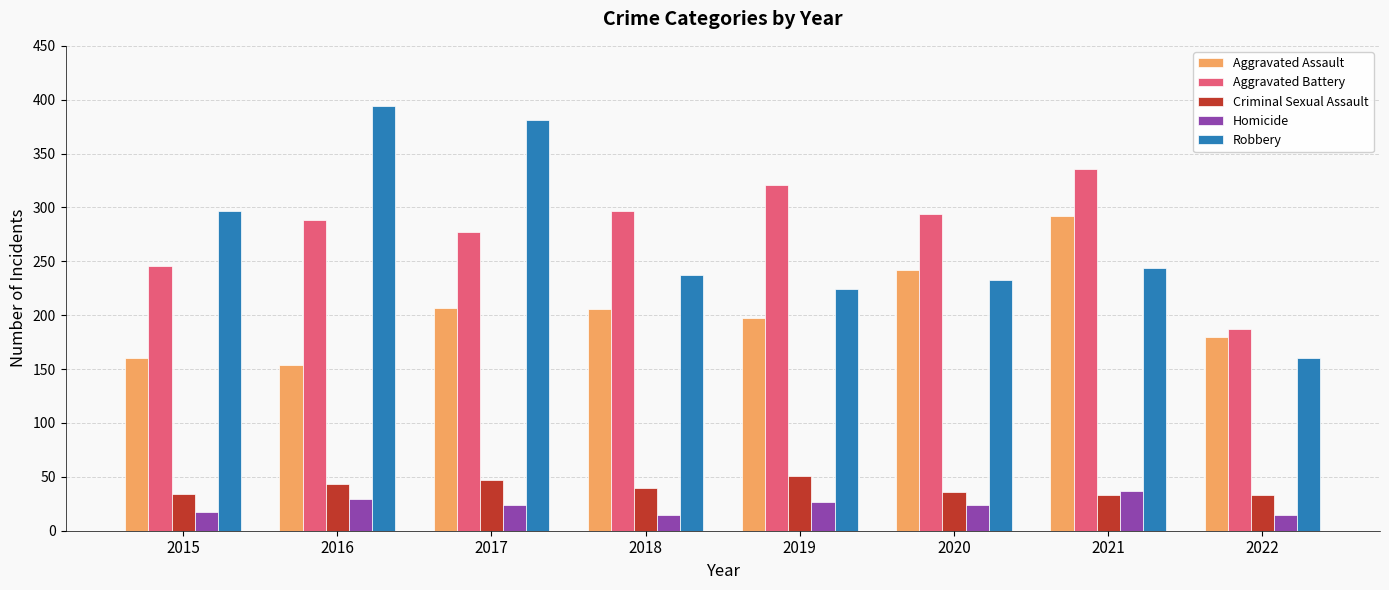

What is the maximum value shown in the chart?

394